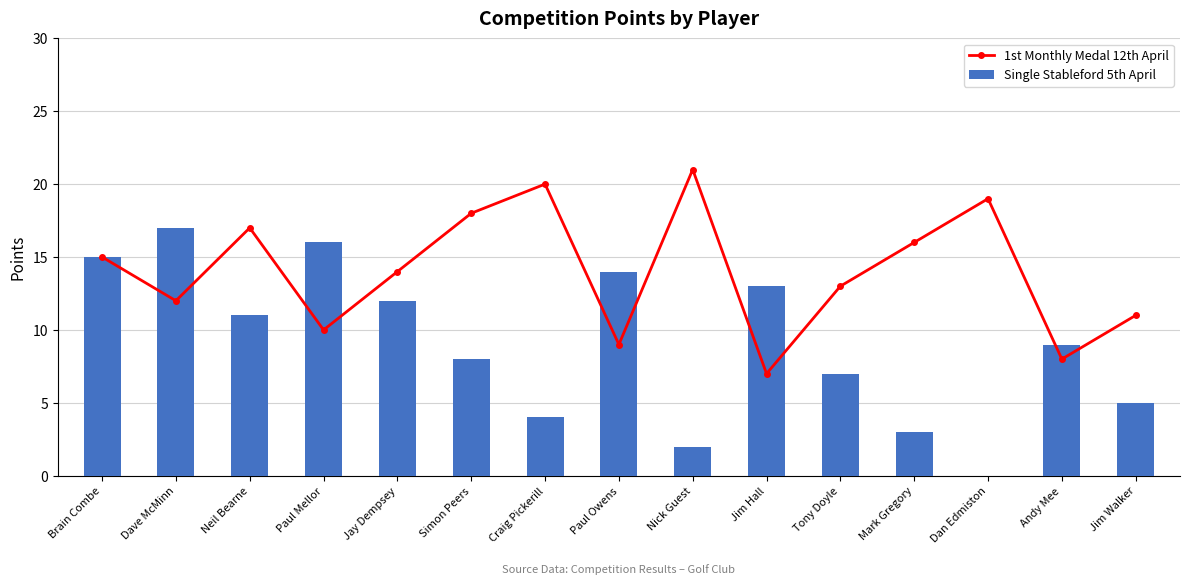

Which category has the lowest value in the 1st Monthly Medal 12th April series?

Jim Hall